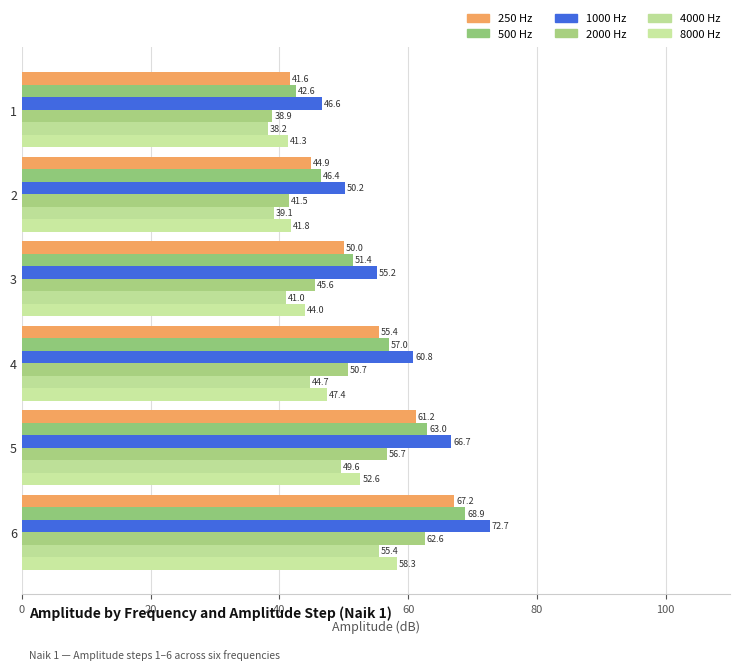

Reading left to right, what are all the values shown in this chart?

250 Hz: 41.6	44.9	50.0	55.4	61.2	67.2
500 Hz: 42.6	46.4	51.4	57.0	63.0	68.9
1000 Hz: 46.6	50.2	55.2	60.8	66.7	72.7
2000 Hz: 38.9	41.5	45.6	50.7	56.7	62.6
4000 Hz: 38.2	39.1	41.0	44.7	49.6	55.4
8000 Hz: 41.3	41.8	44.0	47.4	52.6	58.3